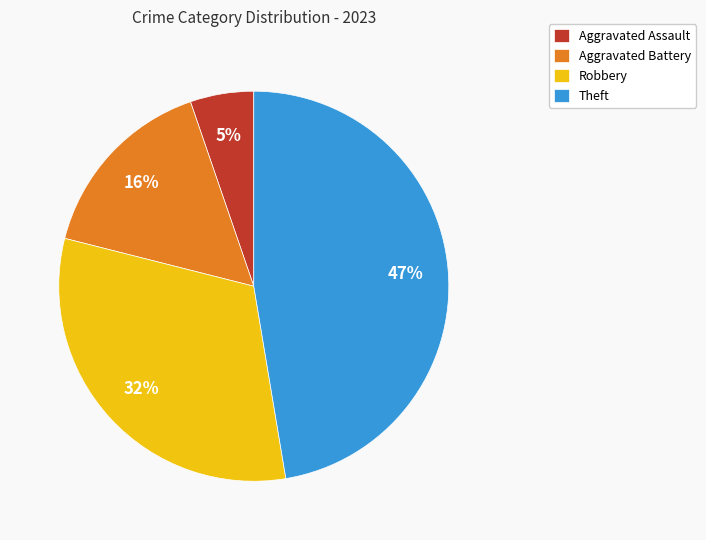

What is the largest slice in the pie chart?

Theft